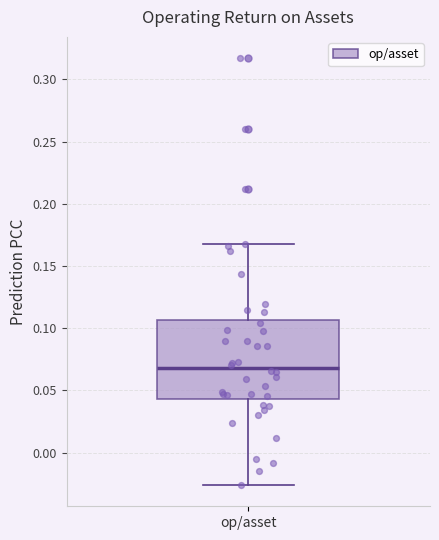

Read this box plot against the y-axis: the position of the median line, the range covered by the box, and the ends of both whiskers. The values are not printed on the chart, so give them approximately, as read against the axis.

median 0.070, box 0.045 to 0.105, whiskers -0.025 to 0.170